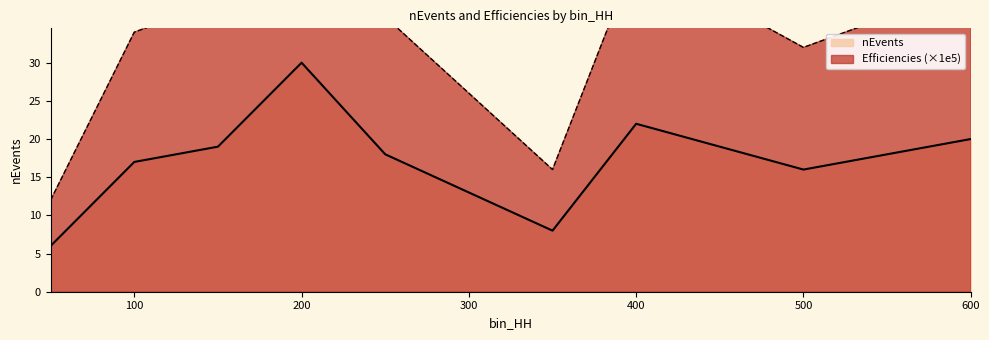

Count the number of categories in the chart.

10